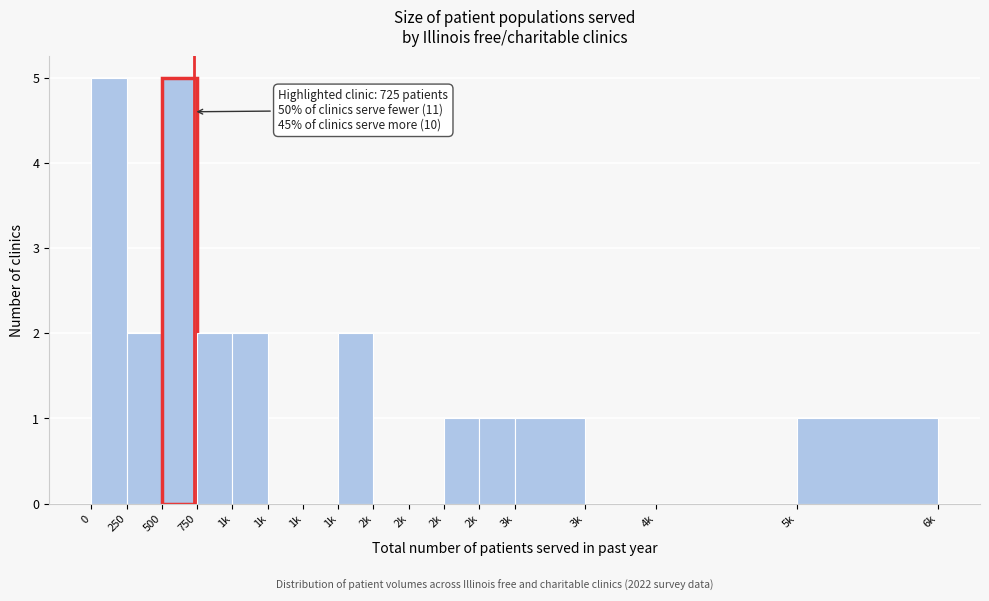

How many distinct data groups are displayed?

1